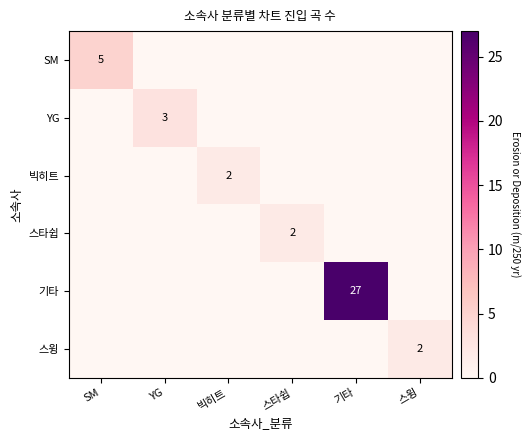

True or false: YG has a value of 3 at YG.

True